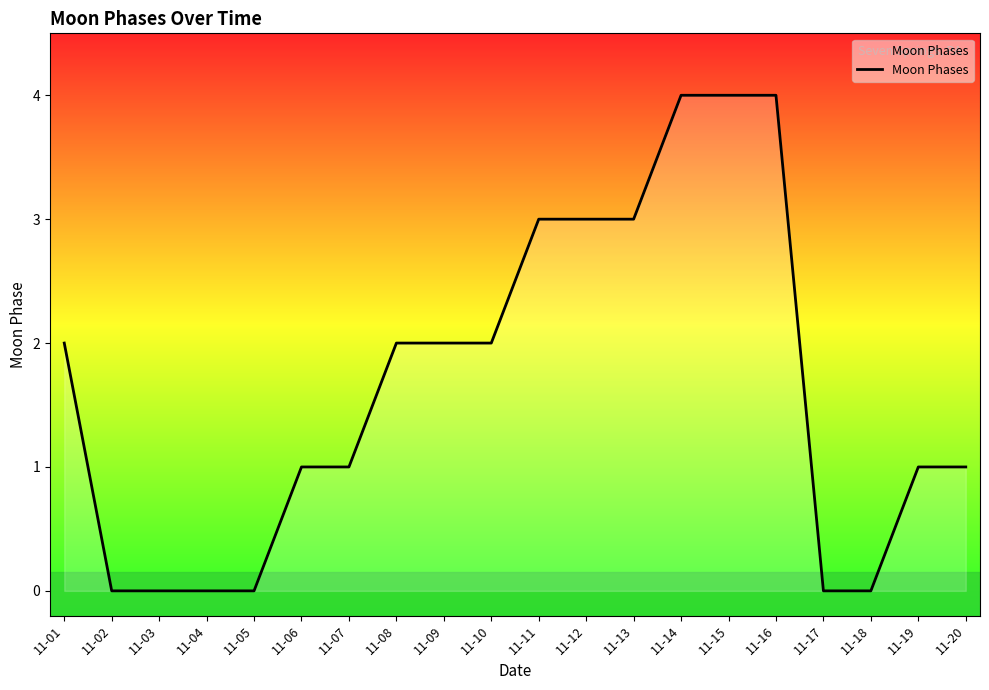

What is the maximum value shown in the chart?

4